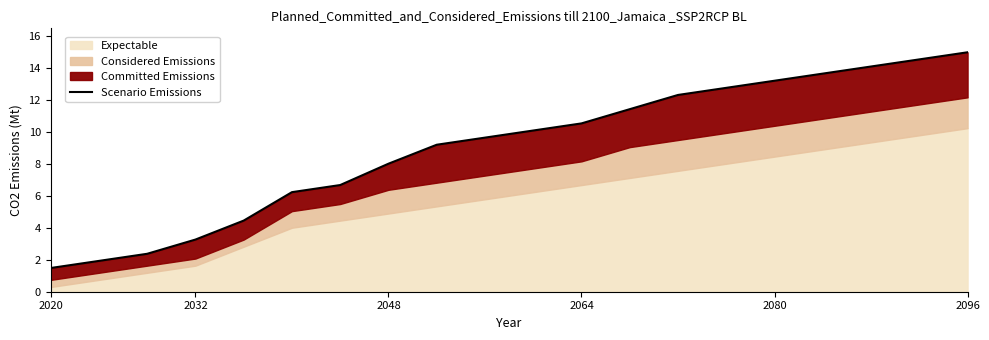

What is the approximate value at 2096?

15.0